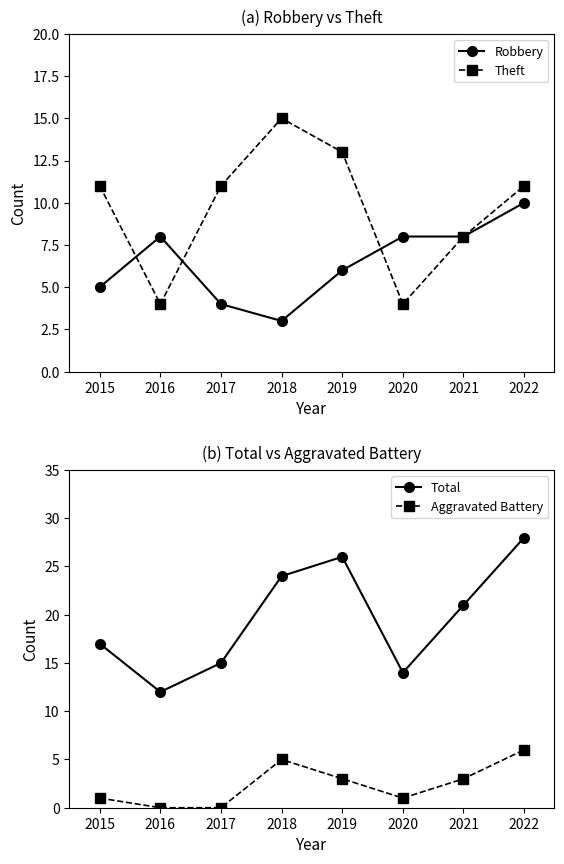

Is it true that Aggravated Battery equals 7 at 2018?

False